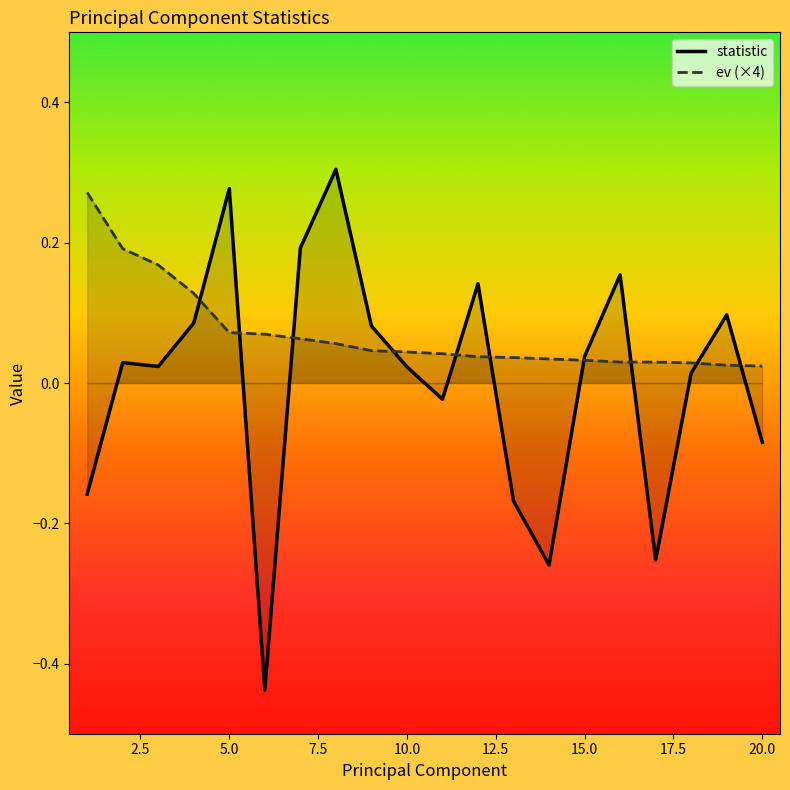

The value of statistic at 15.0 is 0.1. True or false?

False